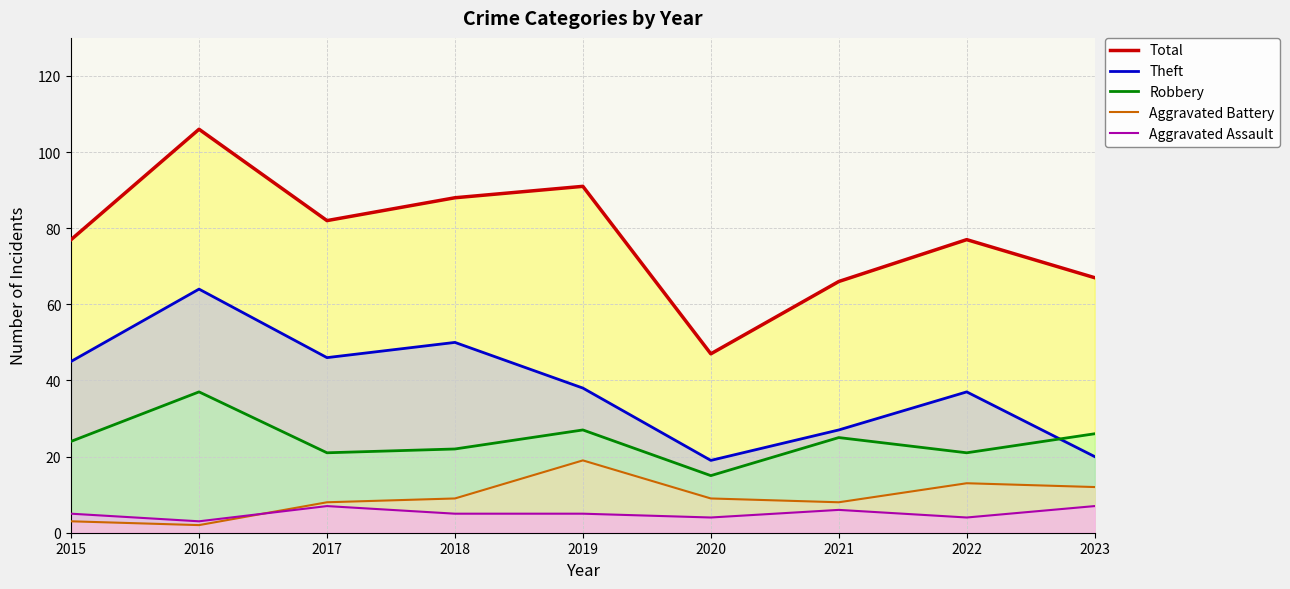

How many data points in Total are above 77?

4